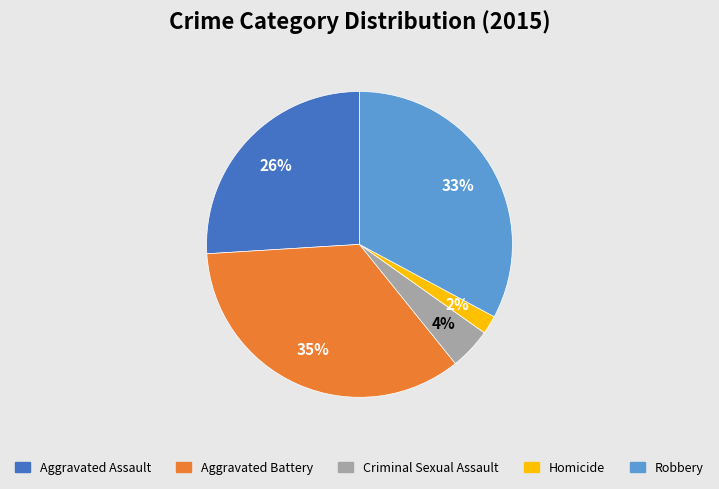

How many segments does this pie chart have?

5